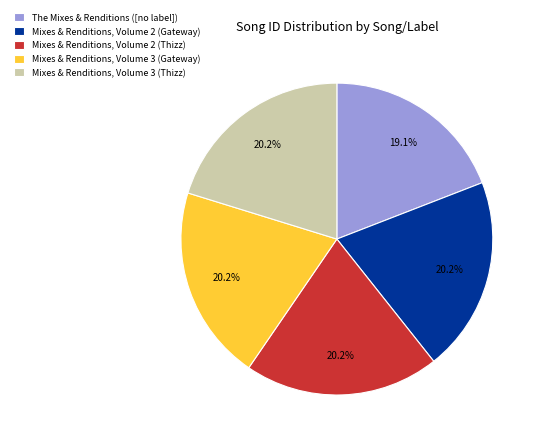

How much of the chart is everything except Mixes & Renditions, Volume 3 (Thizz)?

79.8%